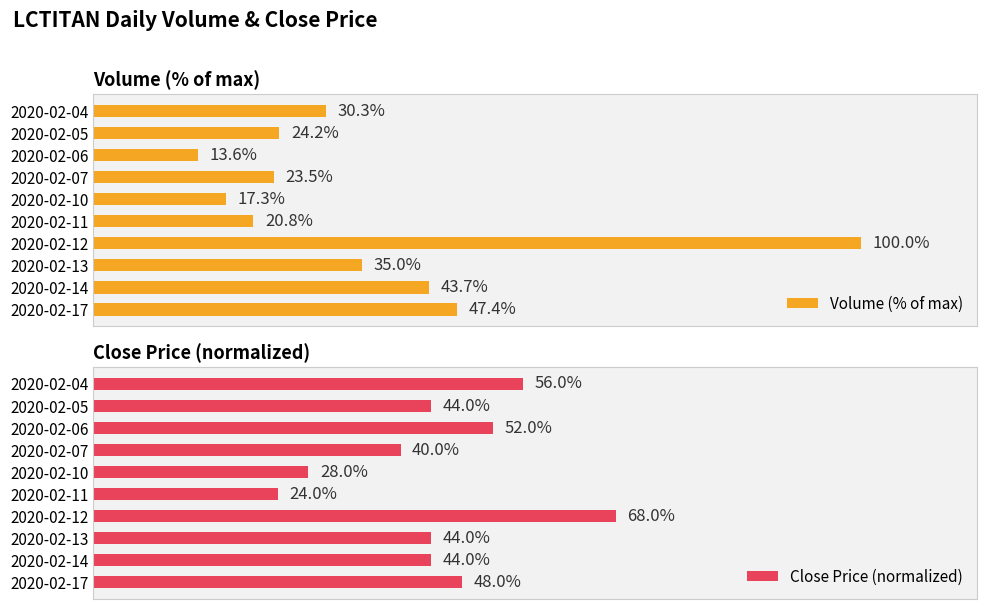

List the labels in order of Volume (% of max) value, largest first.

2020-02-12, 2020-02-17, 2020-02-14, 2020-02-13, 2020-02-04, 2020-02-05, 2020-02-07, 2020-02-11, 2020-02-10, 2020-02-06